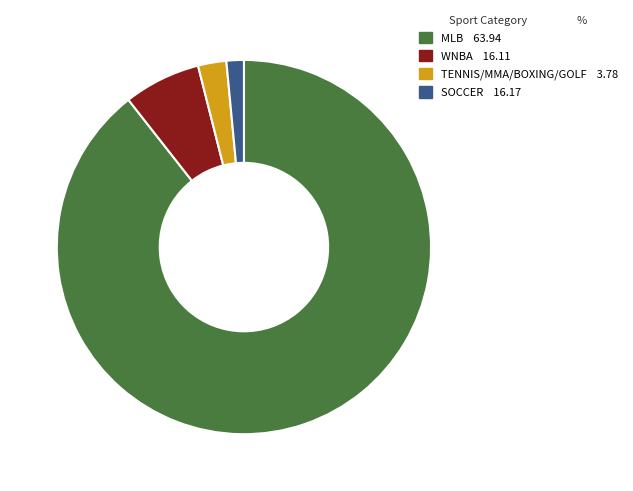

Which slice is the smallest?

SOCCER